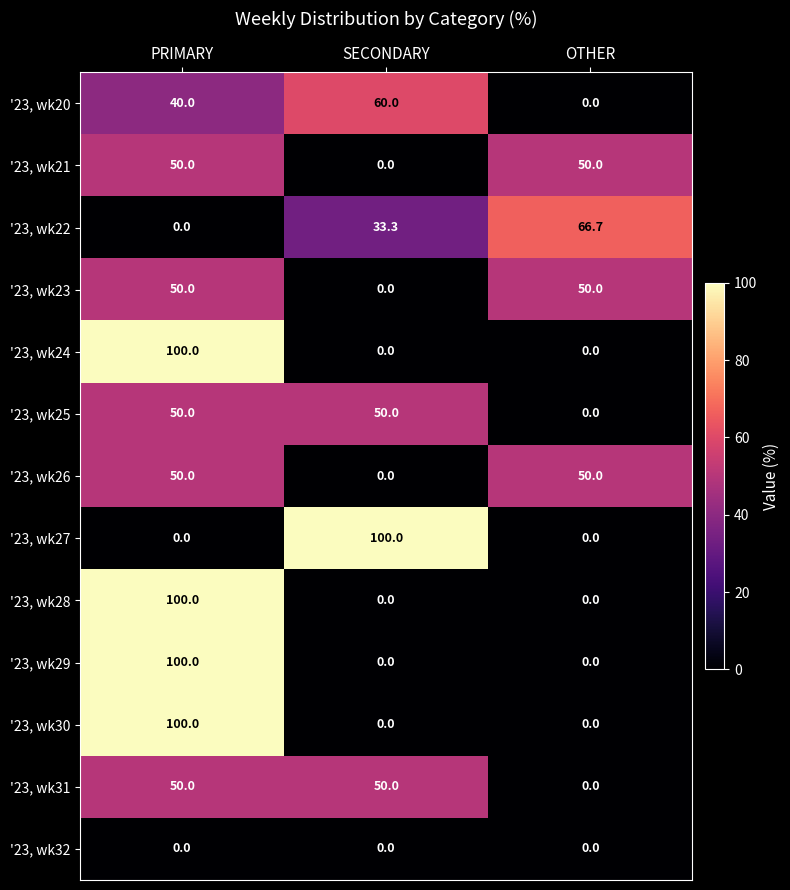

Read the '23, wk20 value at SECONDARY.

60.0